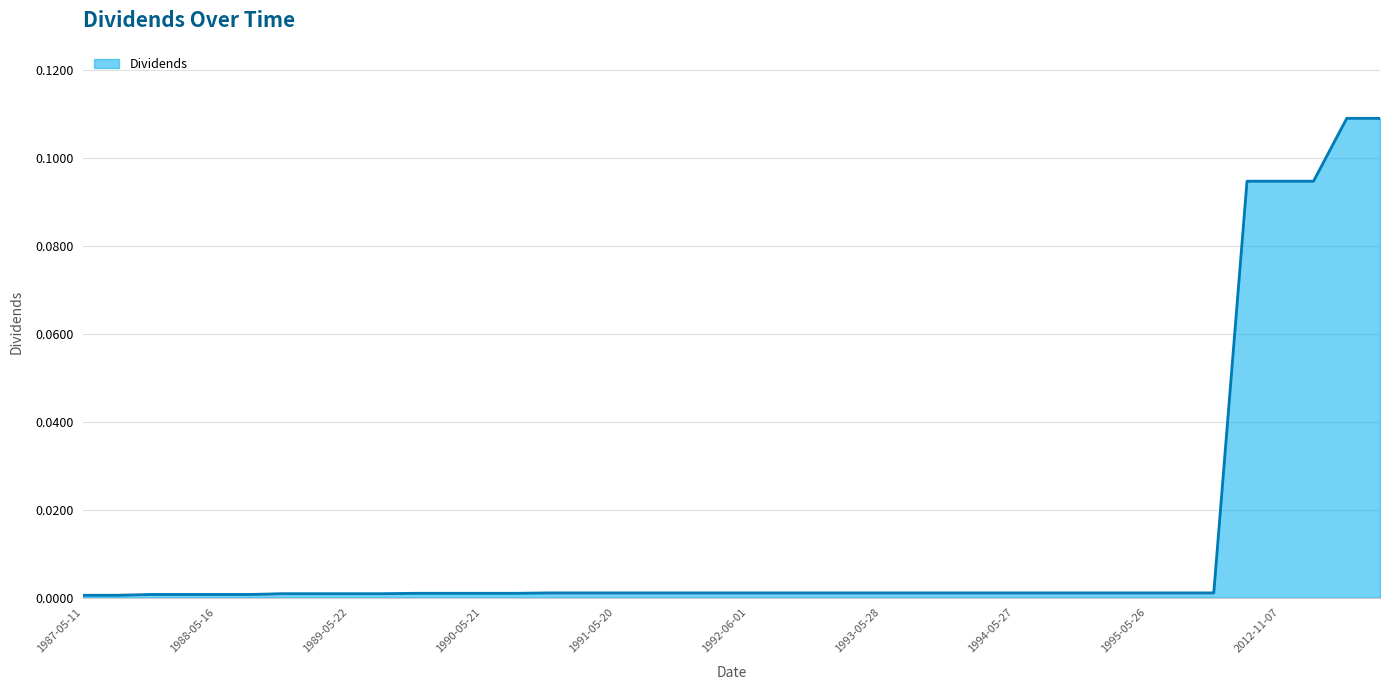

How many lines are shown in the chart?

1